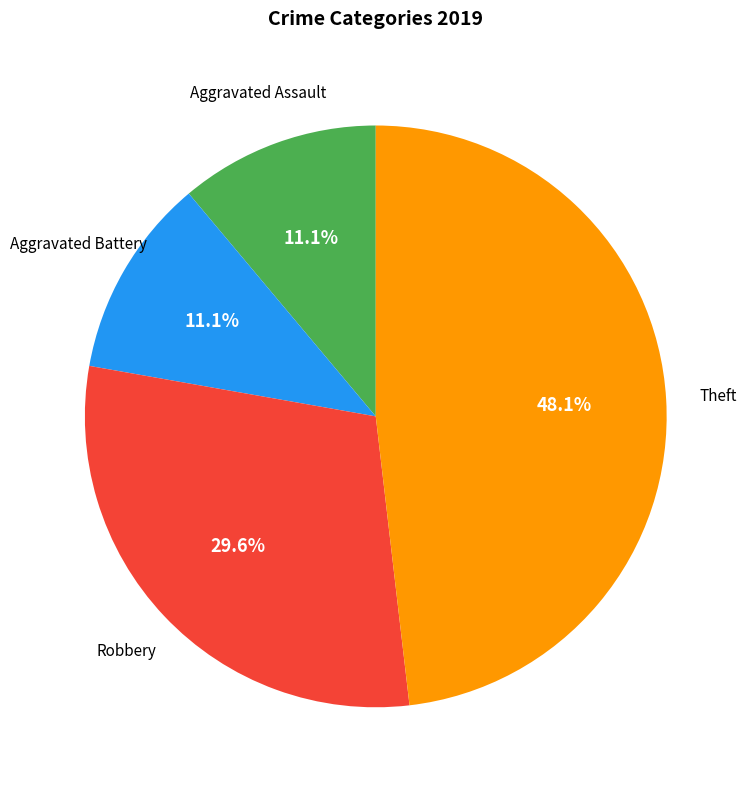

Does any single category account for the majority?

No